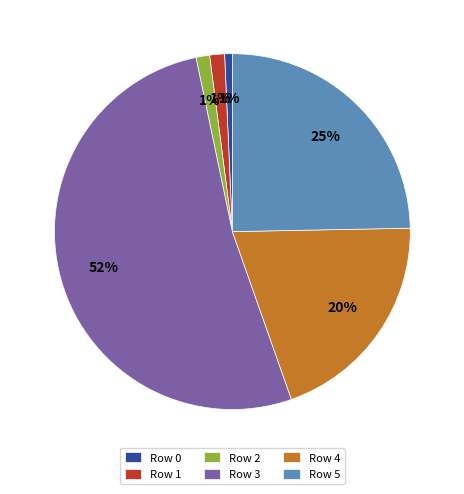

Combined, do Row 5 and Row 3 account for over 50%?

Yes